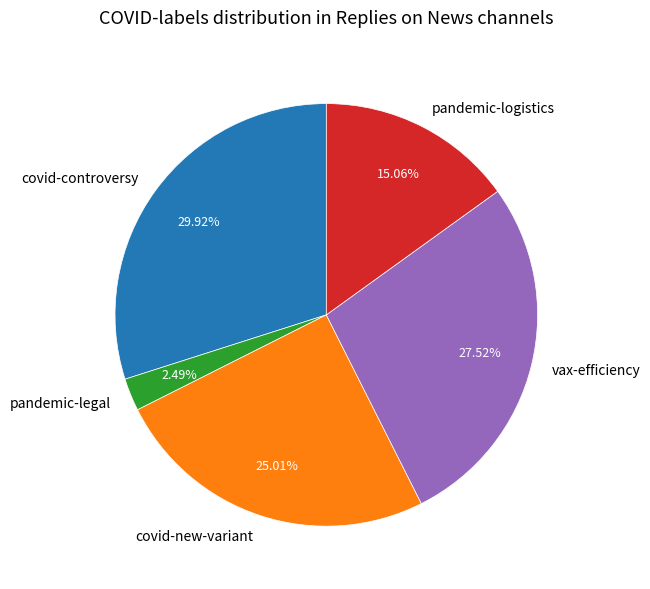

What is the ratio of the value at covid-new-variant to the value at covid-controversy?

0.8